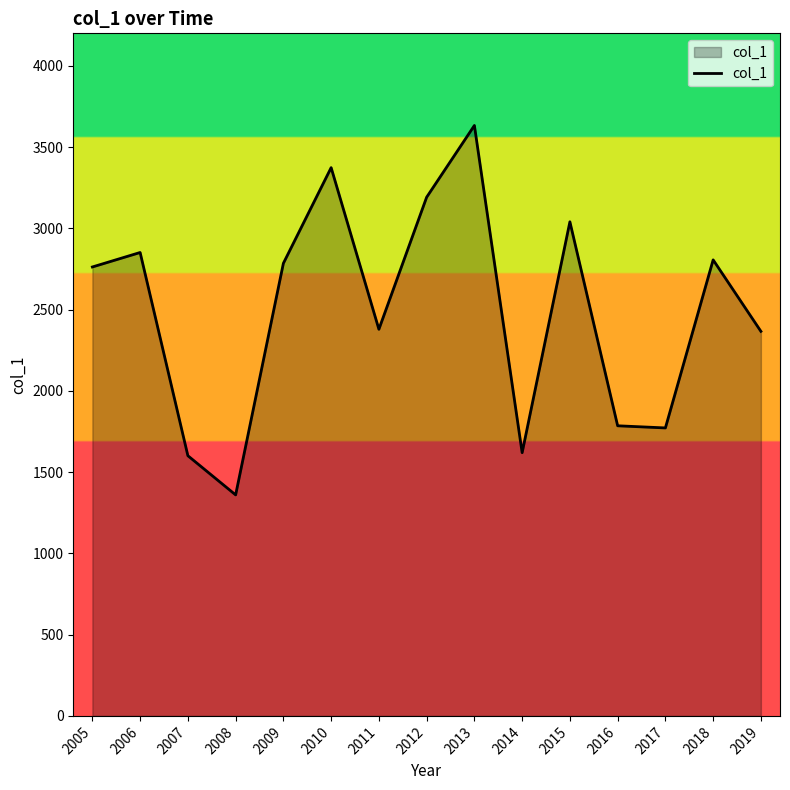

Is it true that the value at 2012 is 3191.6?

True